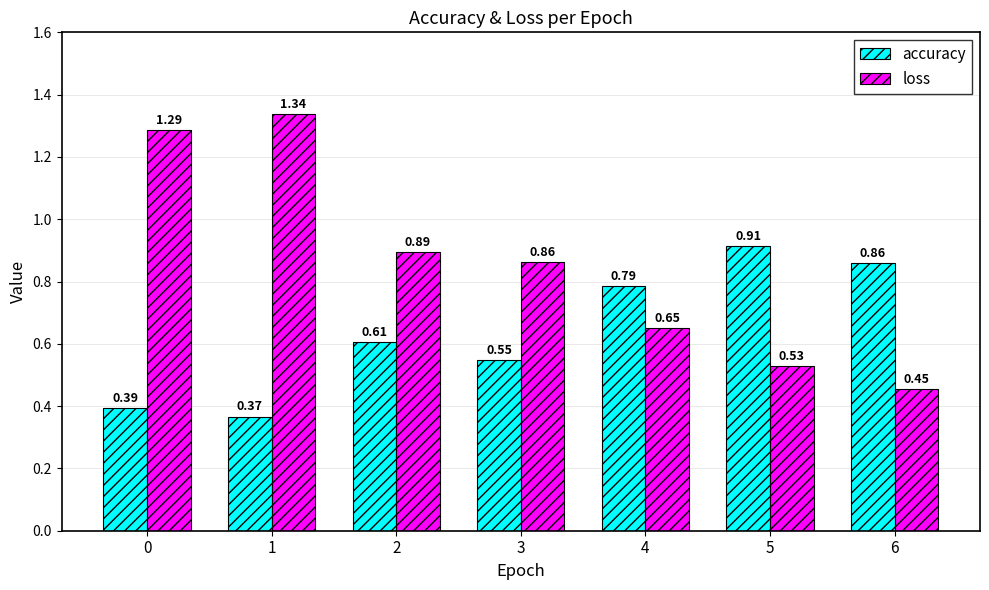

Rank the series by their maximum value, from highest to lowest.

loss, accuracy